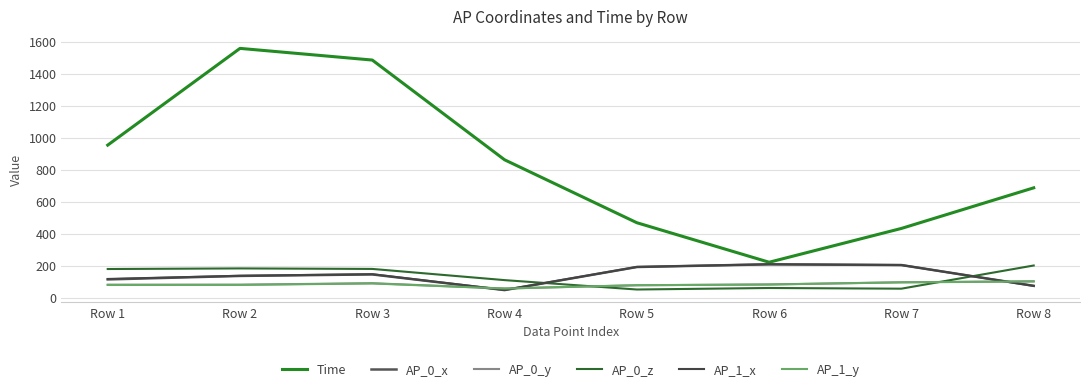

The value of AP_1_x at Row 8 is 43.8. True or false?

False